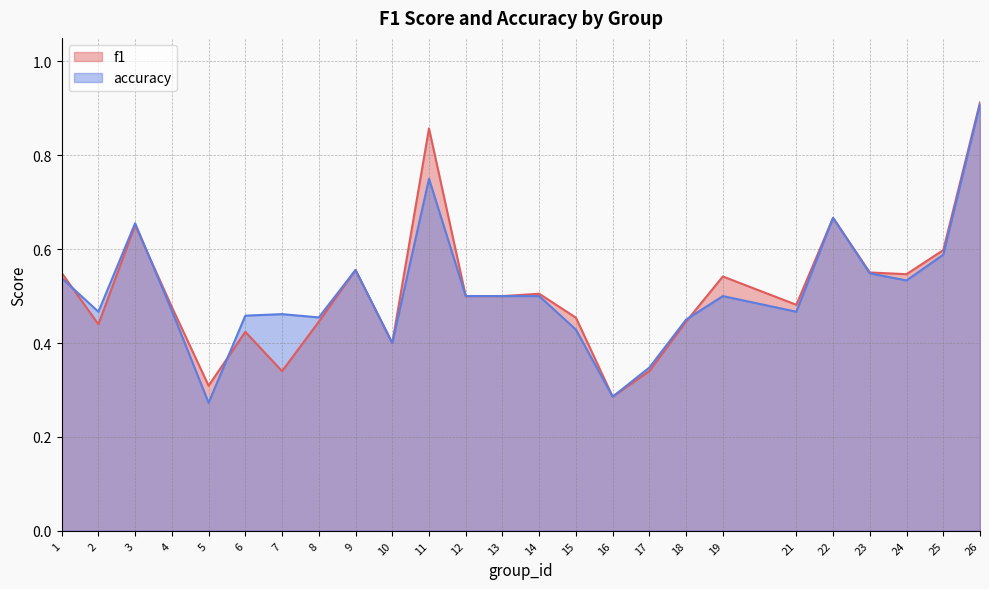

The accuracy series shows 0.3 at 3. True or false?

False